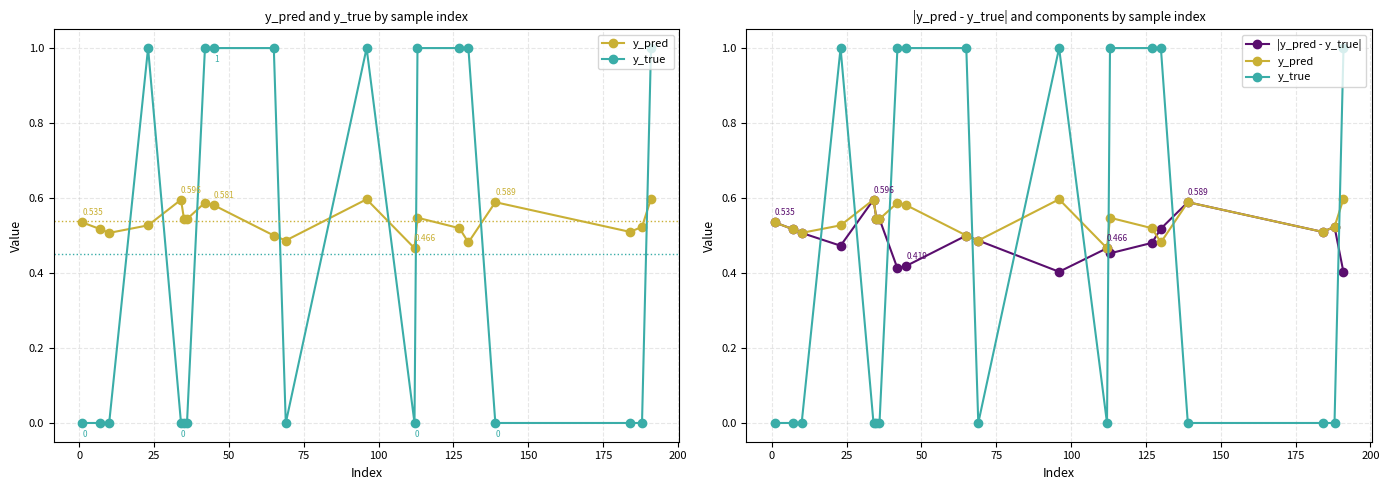

Does the chart display data point markers on the line(s)?

Yes